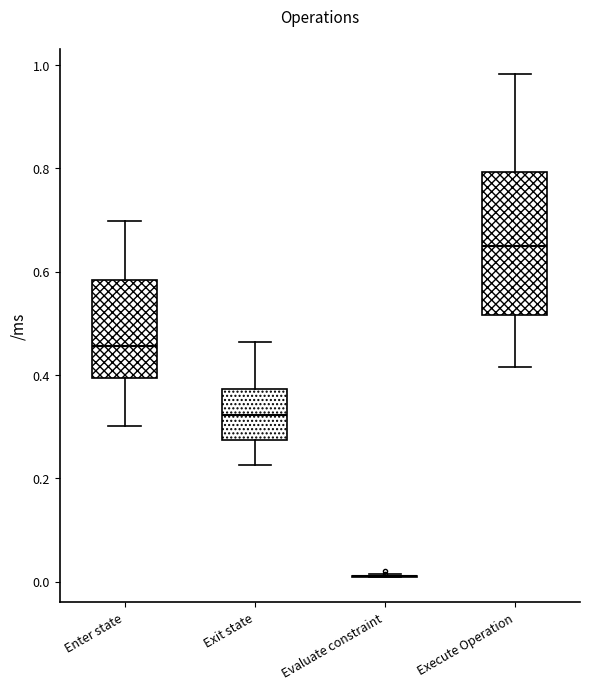

Which box is the tallest, from its lower edge to its upper edge?

Execute Operation